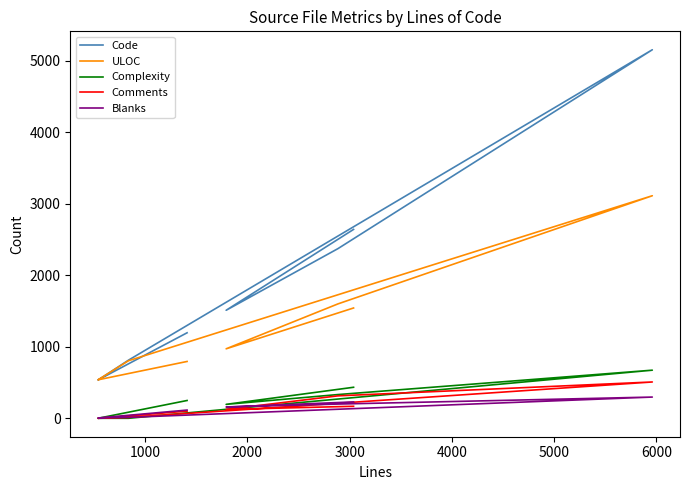

How many values in the Comments series are below 124?

4